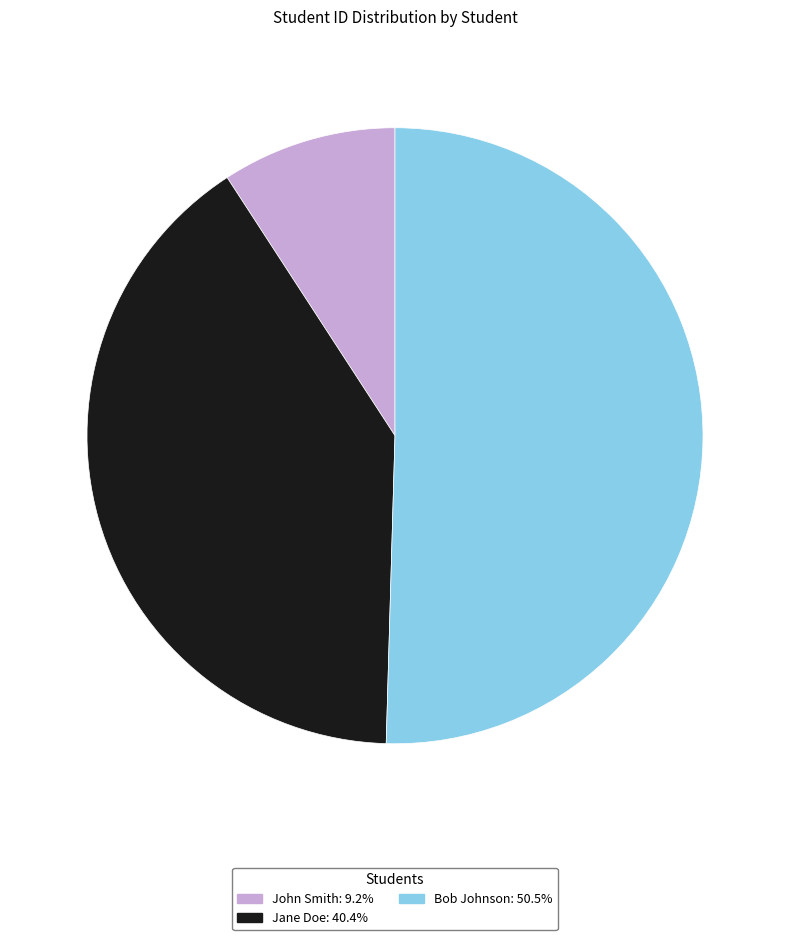

Do Bob Johnson: 50.5% and John Smith: 9.2% together represent more than half of the pie?

Yes